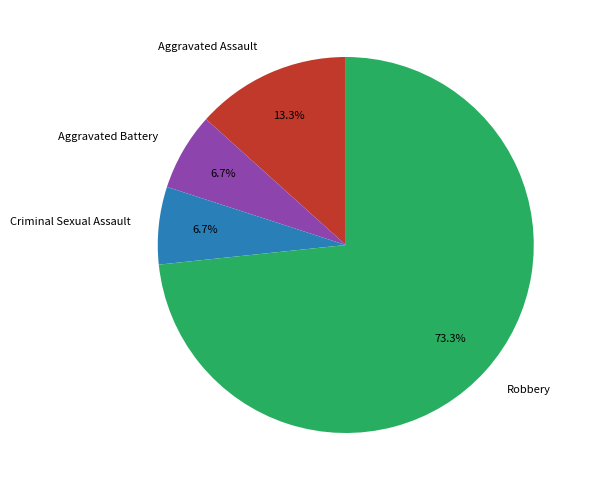

To the nearest percent, what is the difference between the largest and smallest slice percentages?

67%